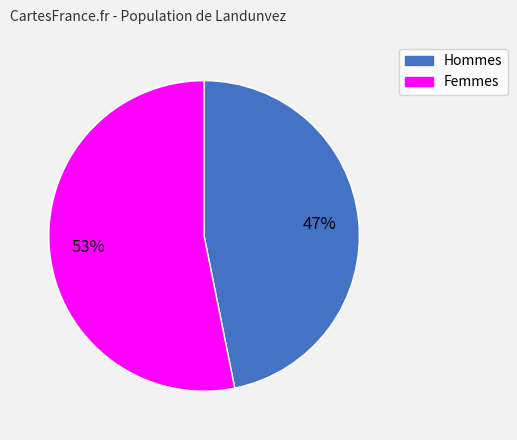

To the nearest percent, what is the average slice percentage?

50%